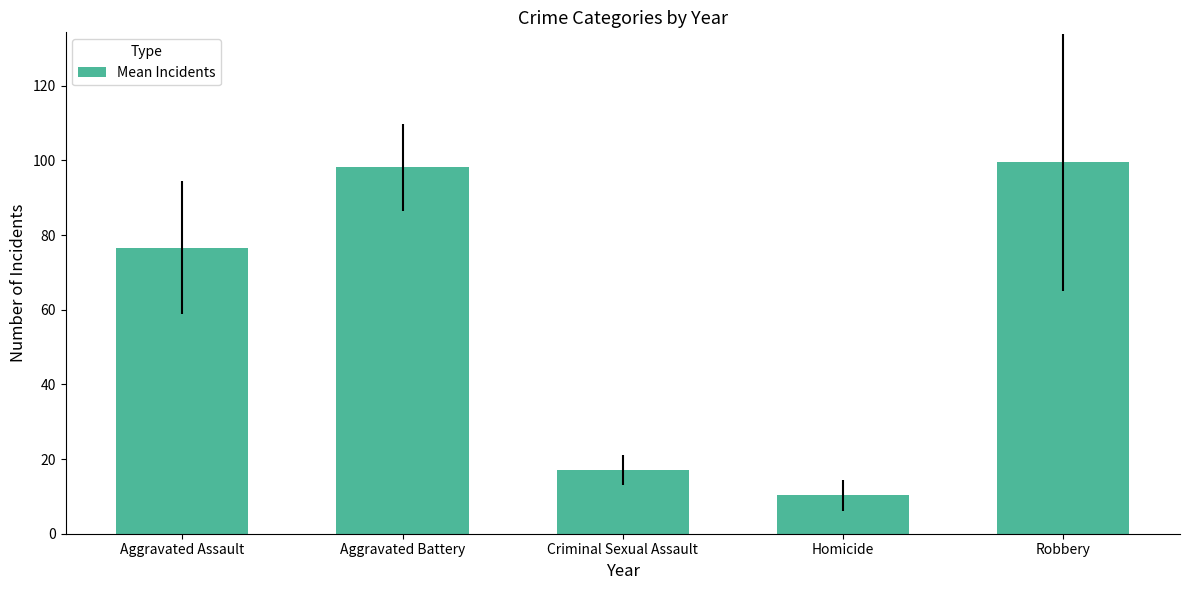

The value at Homicide is 5.5. True or false?

False